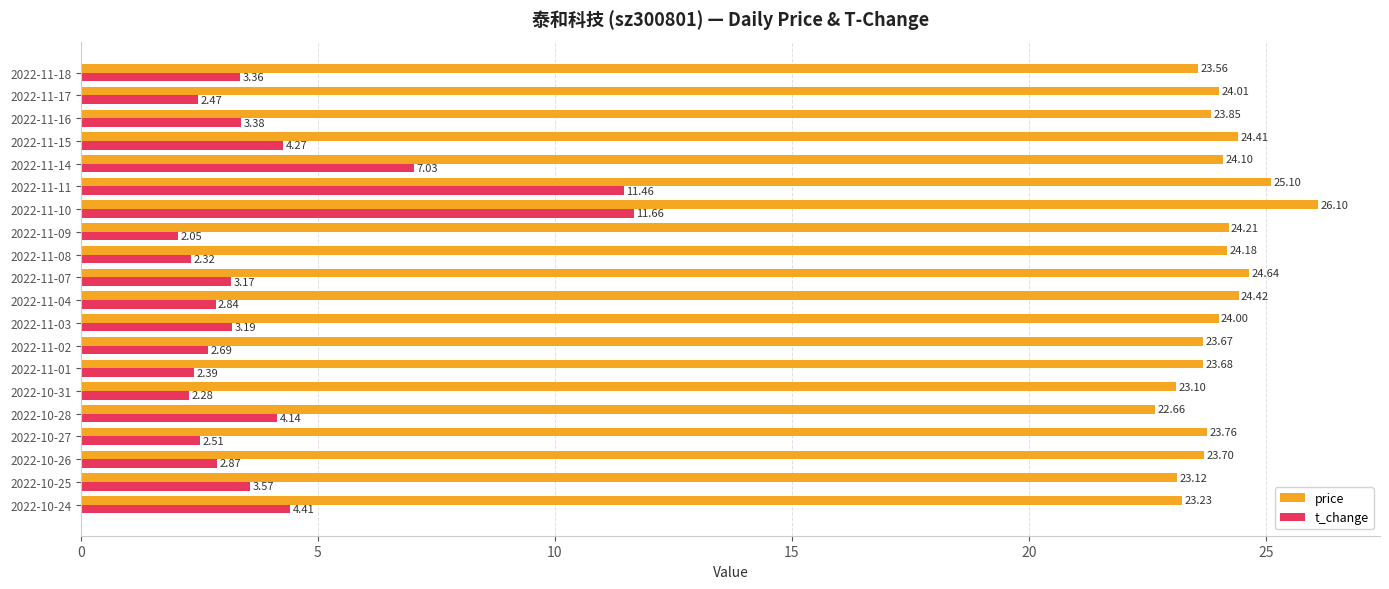

List the series in order of their peak value, lowest first.

t_change, price